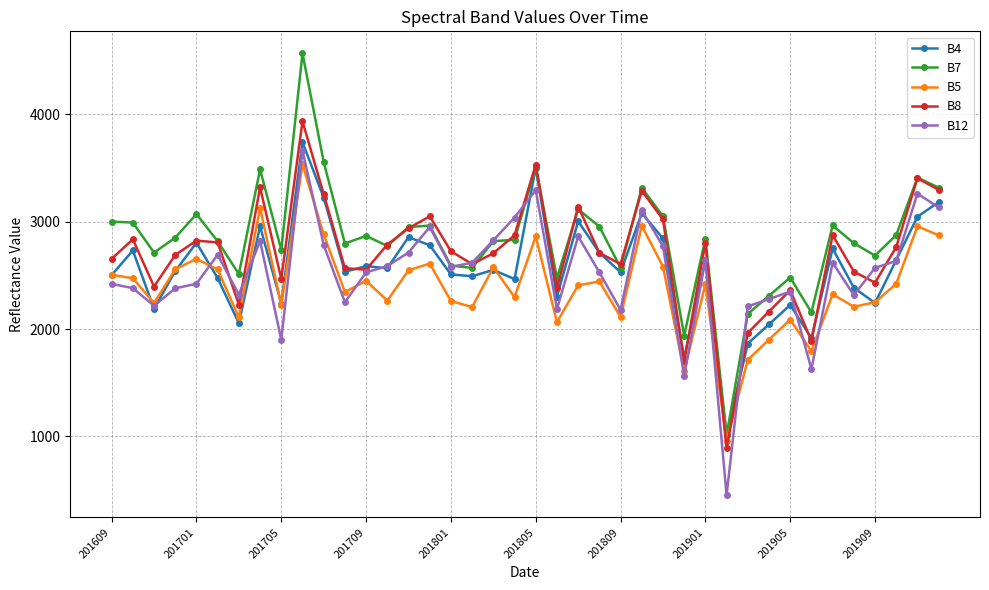

Which series has the widest spread of values?

B7